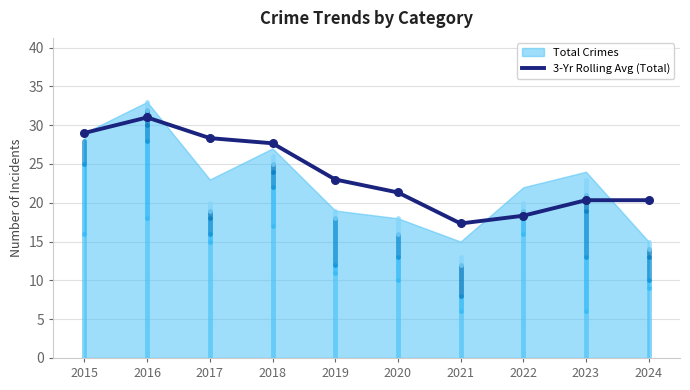

Which category has the lowest value in the 3-Yr Rolling Avg (Total) series?

2021